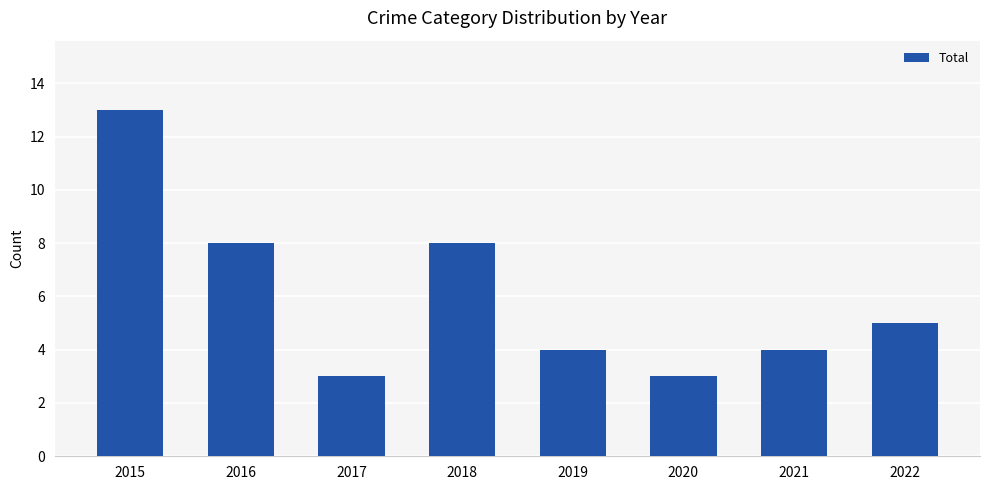

What is the value of the 5th bar from the left?

4